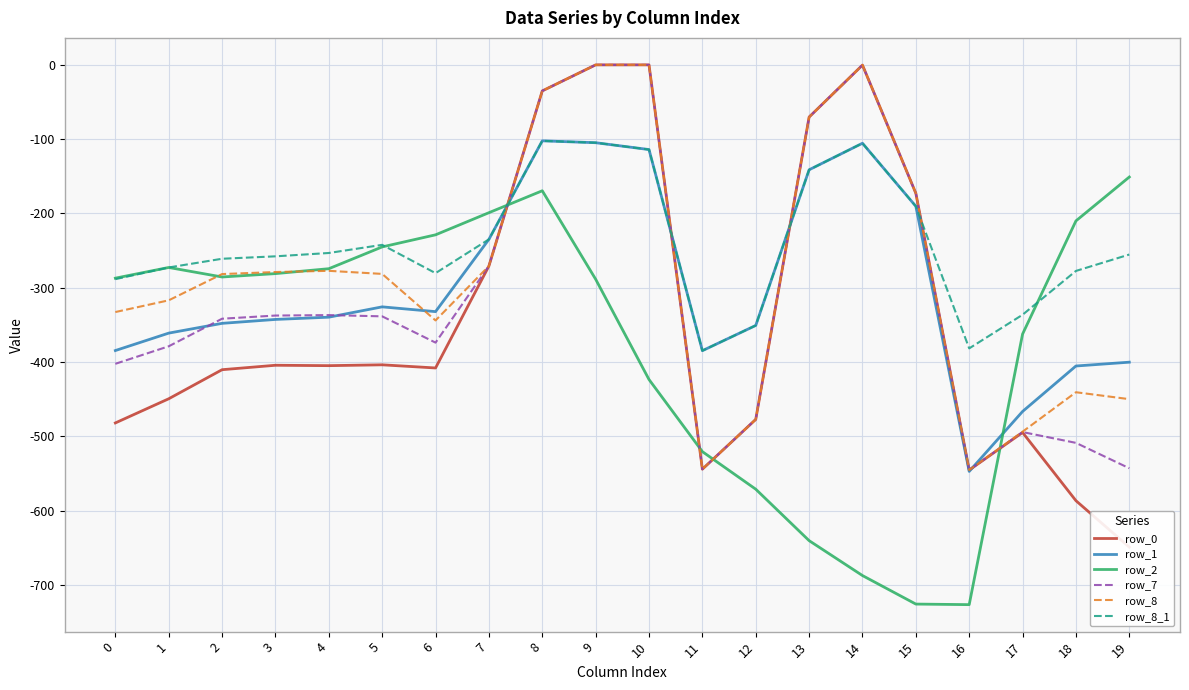

What is the difference between the highest and lowest values at 18?

376.7